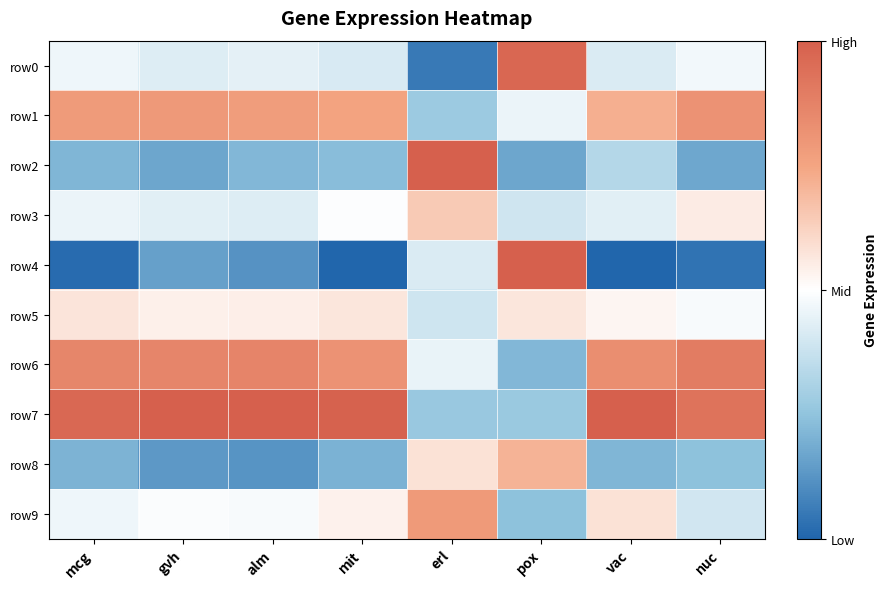

Which has a higher value, mit or erl?

mit